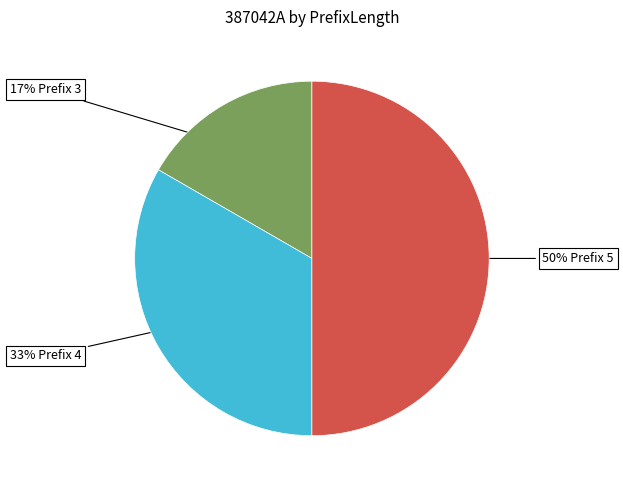

To the nearest percent, what is the average slice percentage?

33%